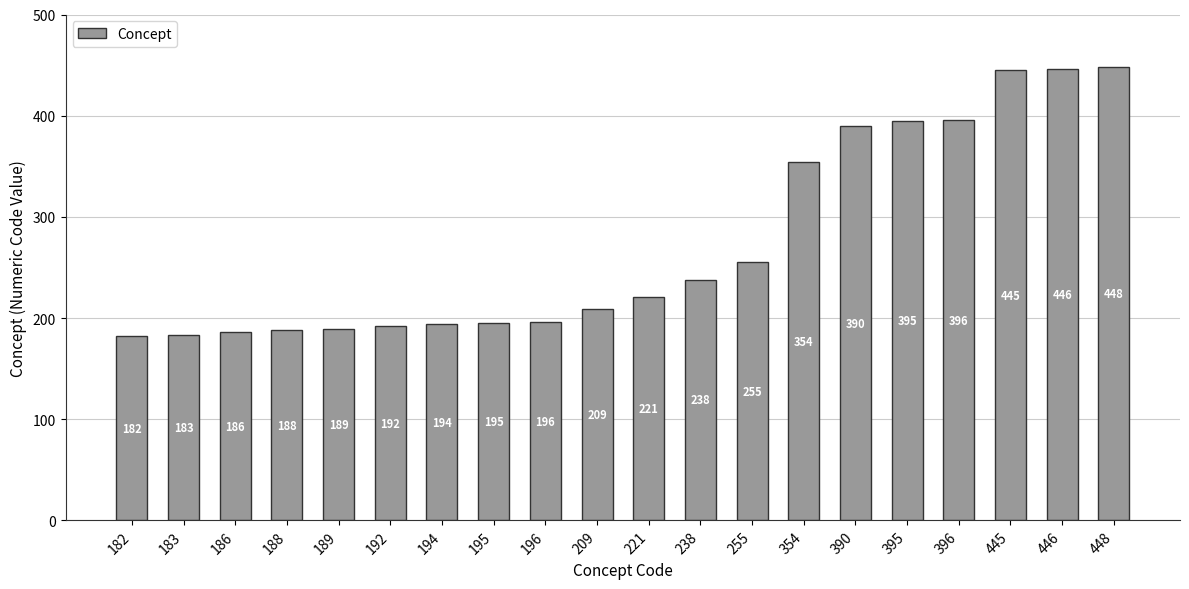

Reading left to right, list all the values displayed in this chart.

182=182	183=183	186=186	188=188	189=189	192=192	194=194	195=195	196=196	209=209	221=221	238=238	255=255	354=354	390=390	395=395	396=396	445=445	446=446	448=448